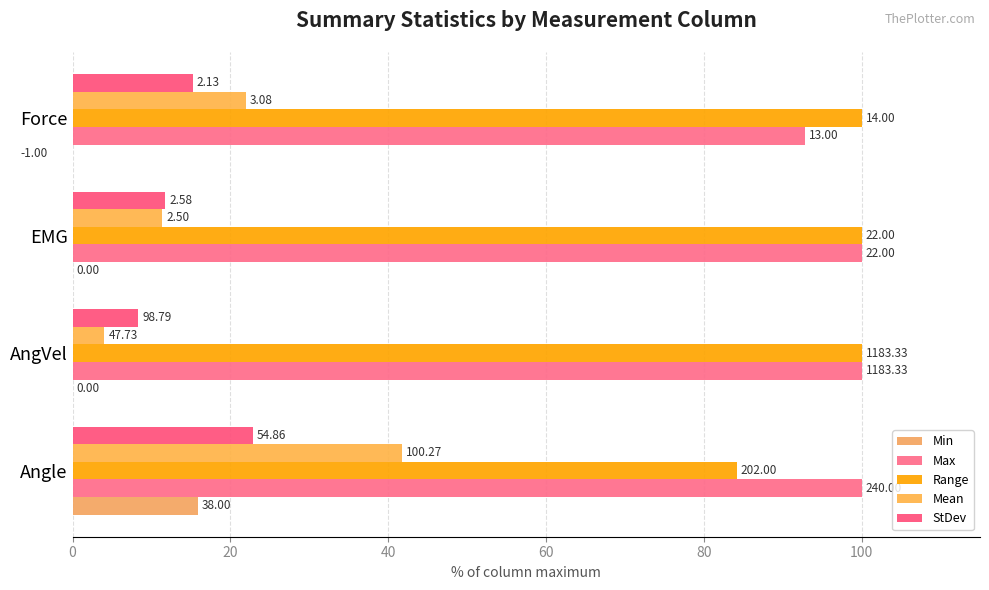

What is the total value across all series at Force?

222.9